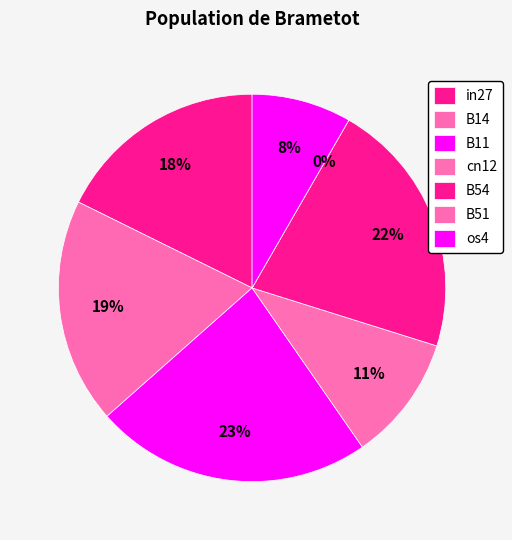

Does any single category account for the majority?

No